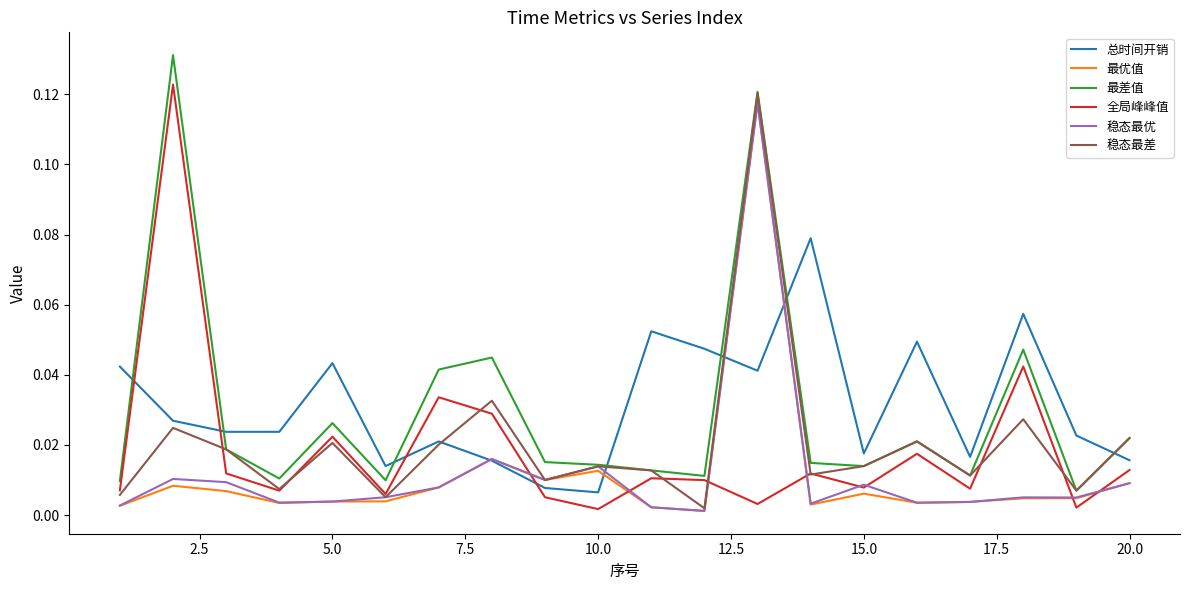

Which series ends up on top after the final intersection of 最差值 and 总时间开销?

最差值